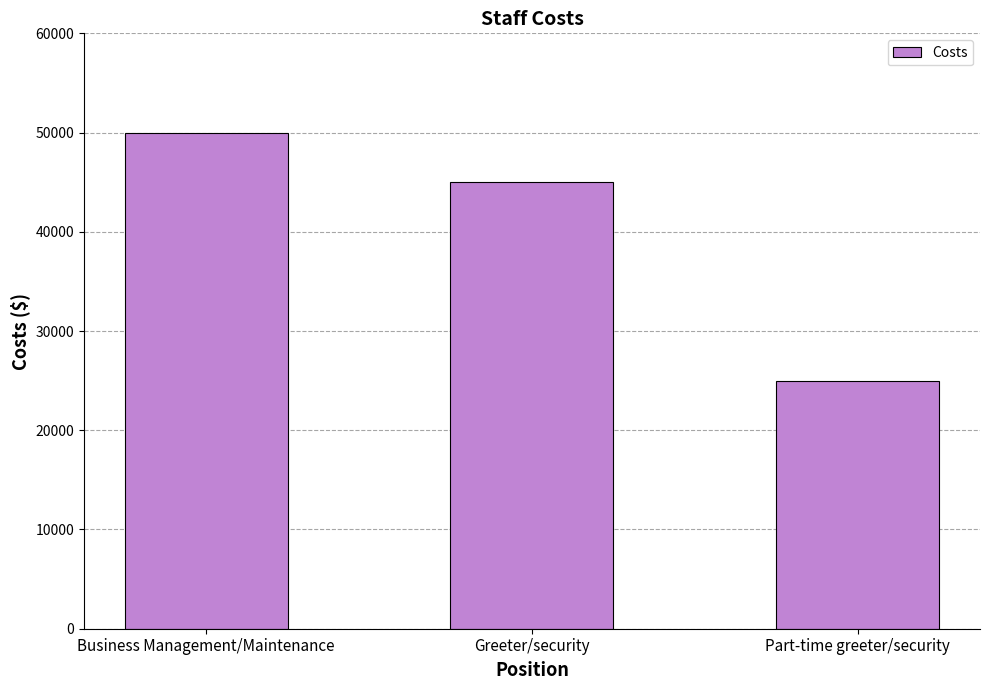

Which has a higher value, Part-time greeter/security or Business Management/Maintenance?

Business Management/Maintenance